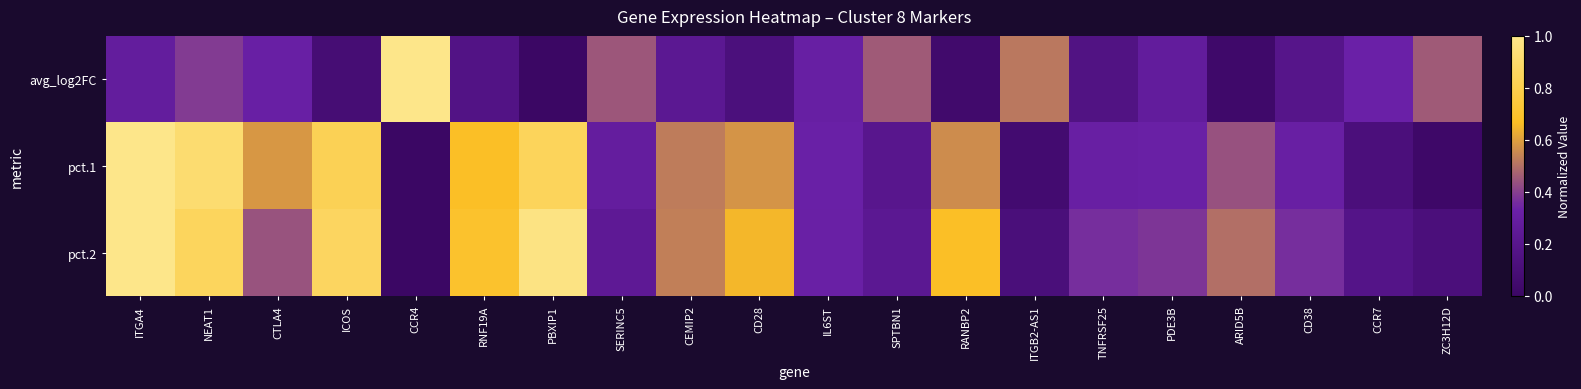

At SERINC5, list the series in order from largest to smallest.

avg_log2FC, pct.1, pct.2